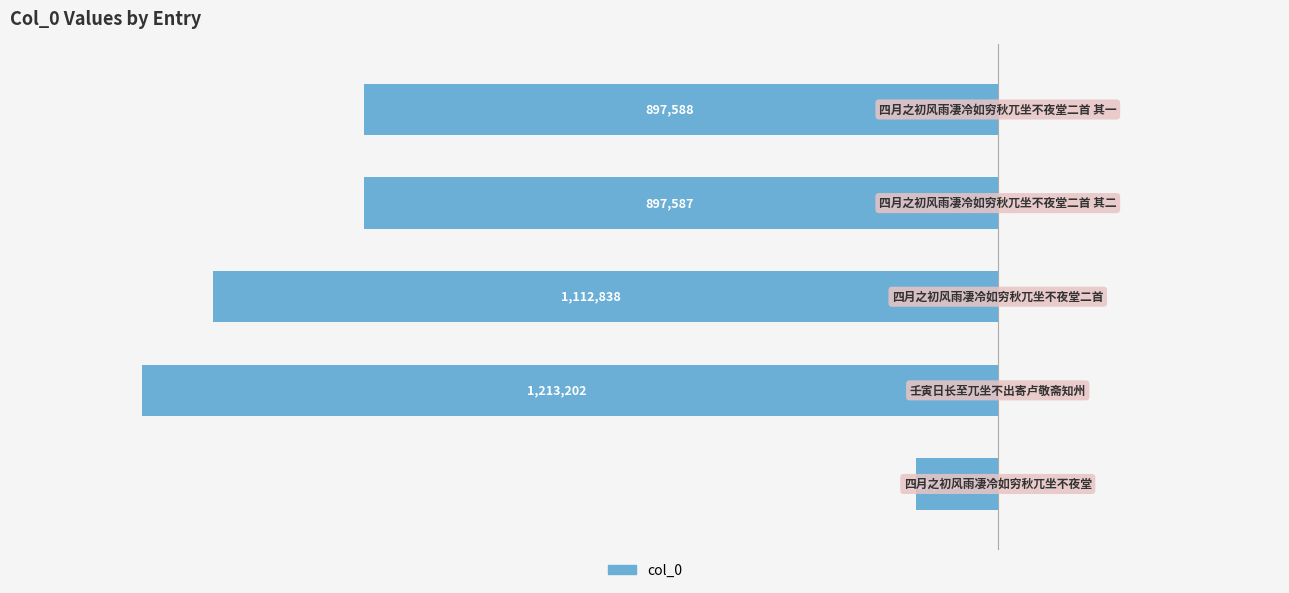

List the labels in order of value, smallest first.

1, 2, 4, 3, 0